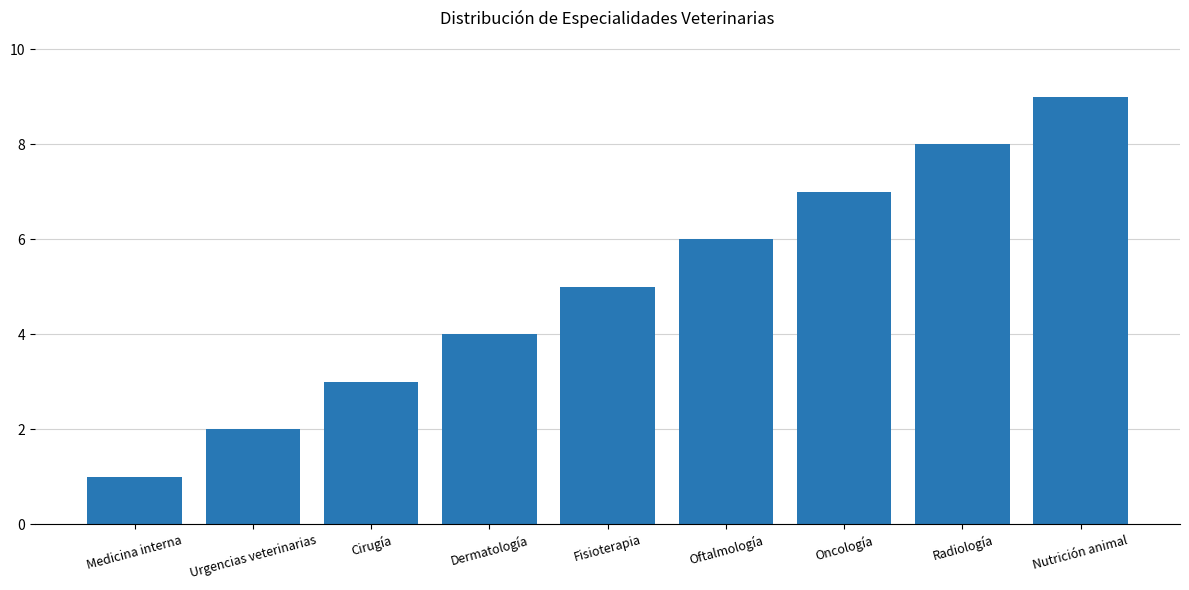

The chart shows a value of 3 at Cirugía. True or false?

True